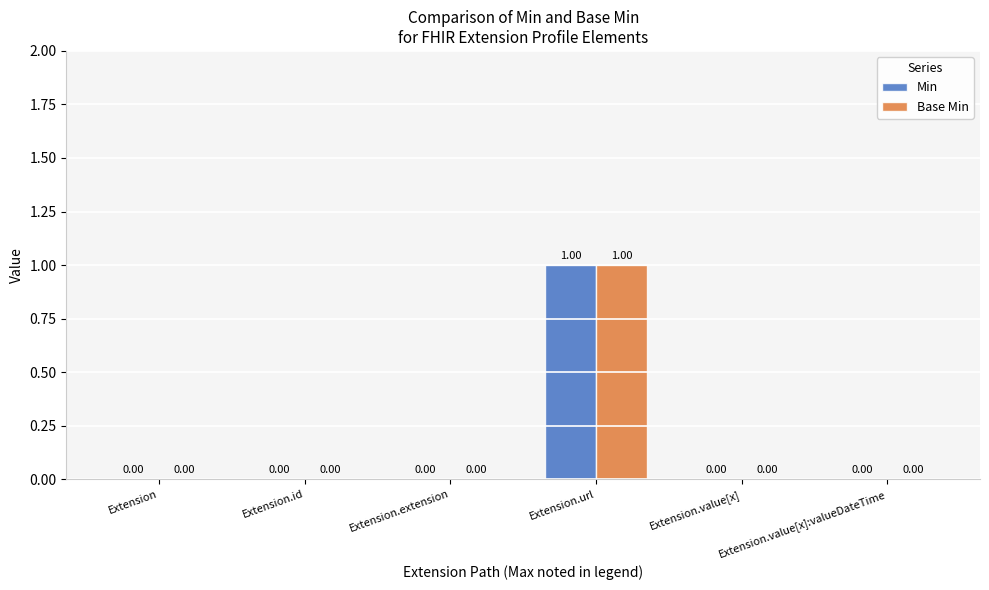

Reading left to right, what are all the values shown in this chart?

Min: 0	0	0	1	0	0
Base Min: 0	0	0	1	0	0